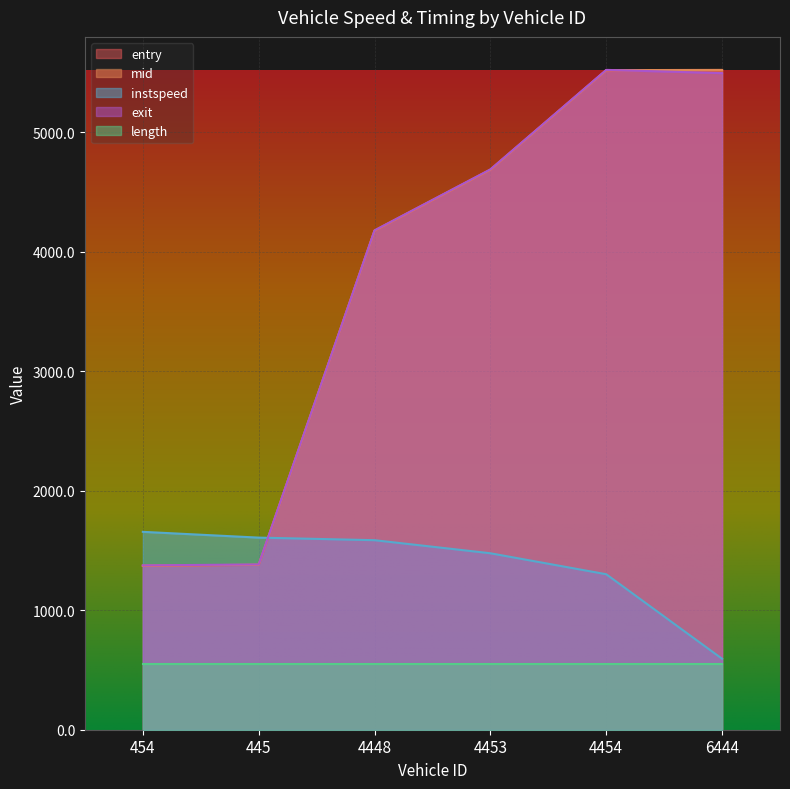

Does the chart display data point markers on the line(s)?

No